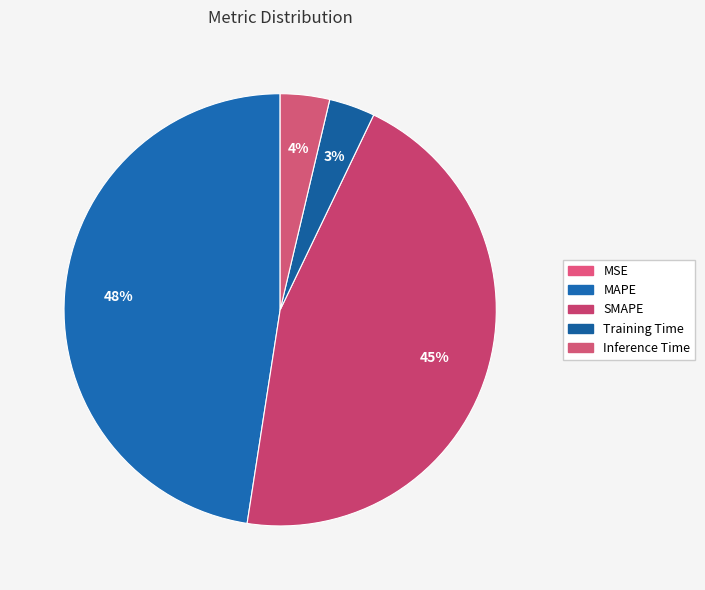

Which category has the biggest portion of the pie?

MAPE